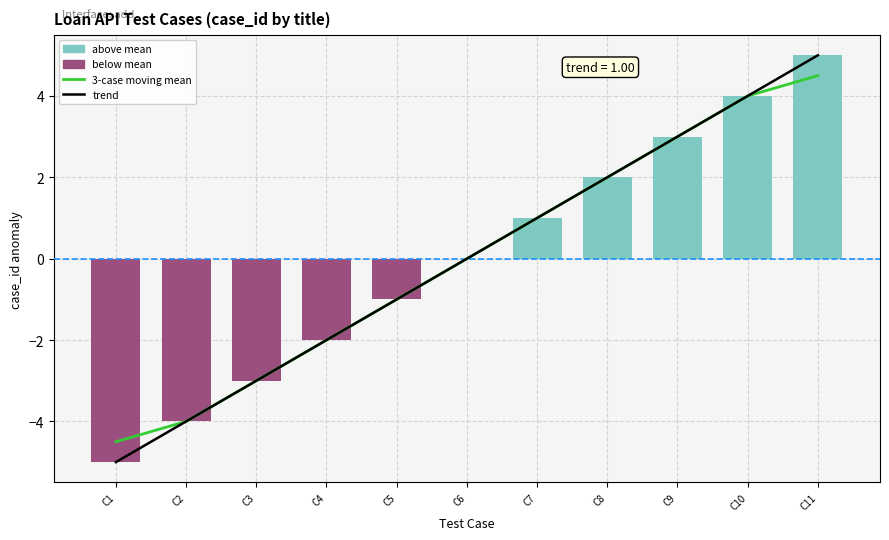

Between C4 and C11, which series saw the biggest shift?

case_id